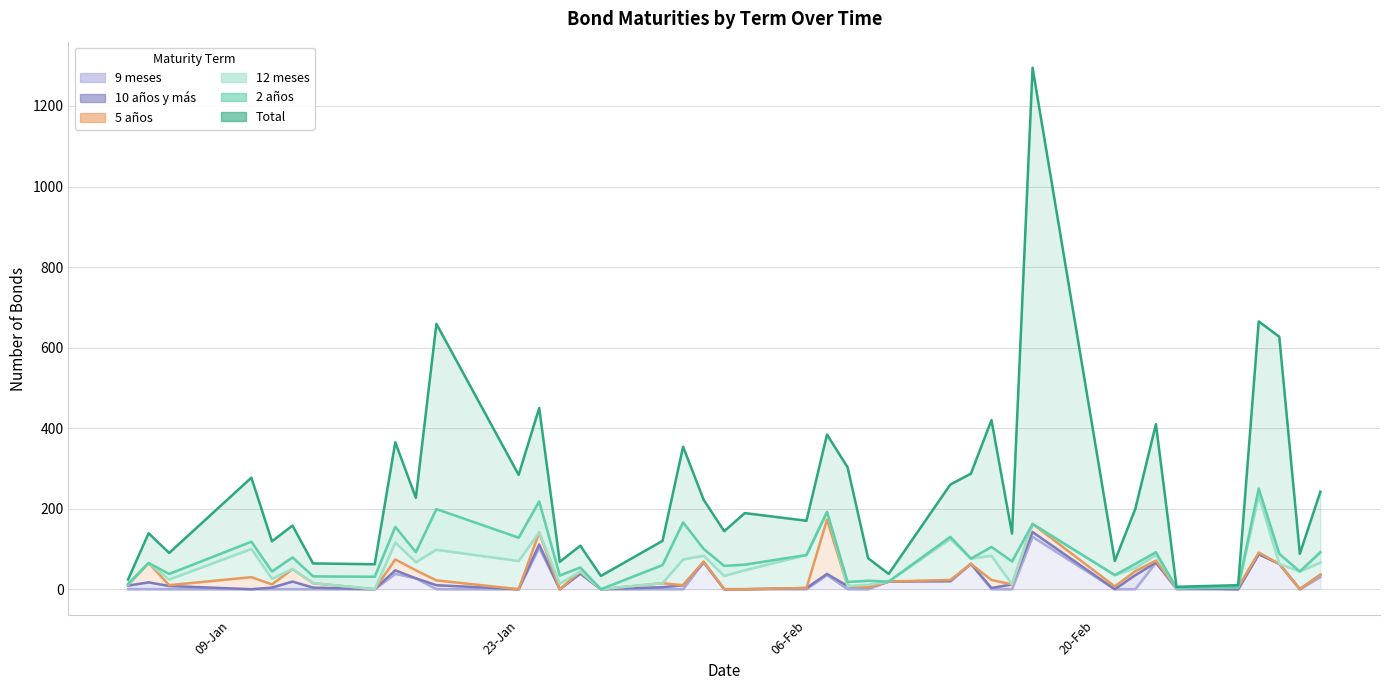

At which category is the sum across all series the highest?

17-02-2017